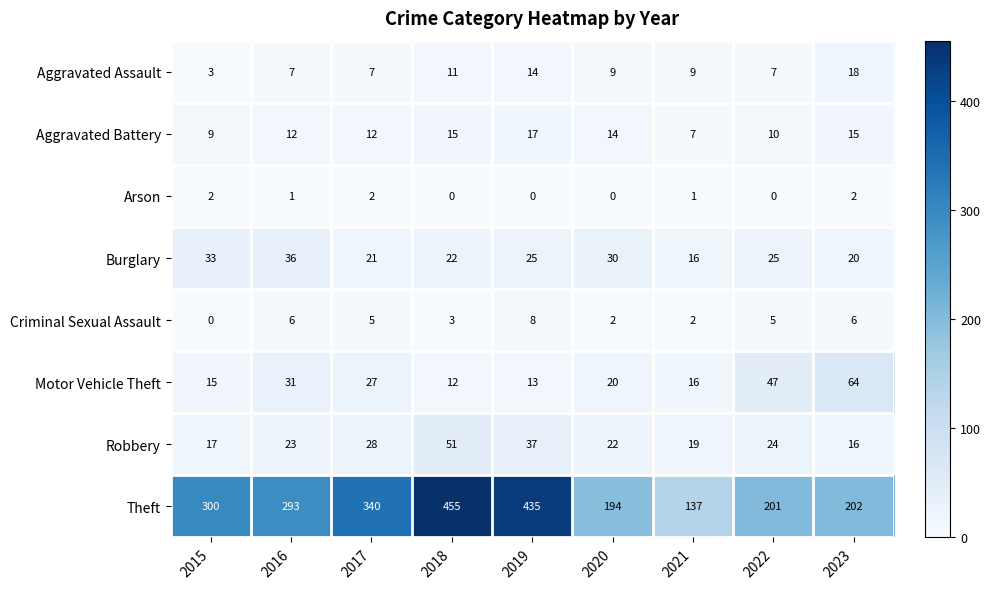

Which series has the largest total across all categories?

Theft